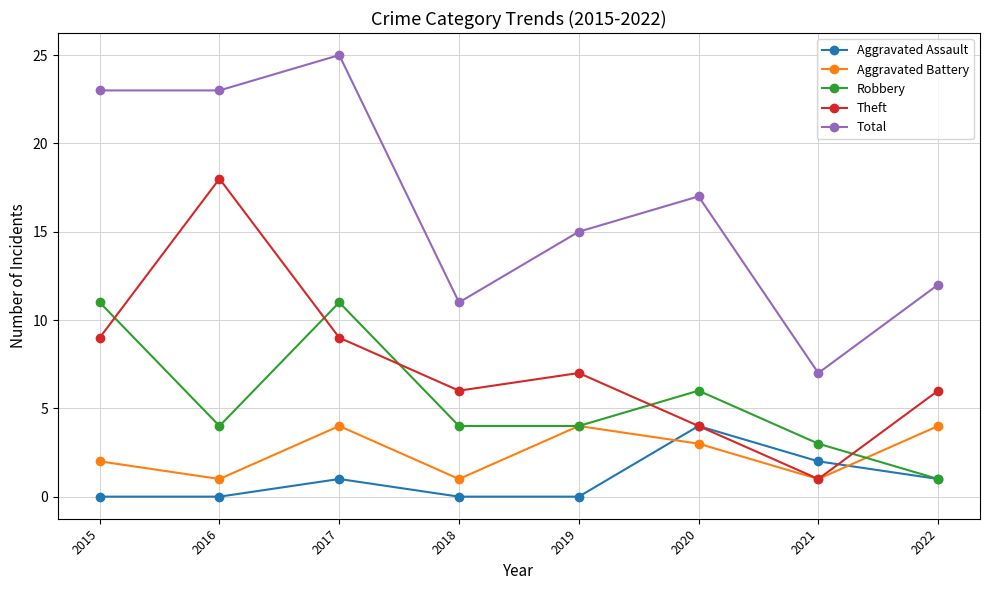

How many Aggravated Battery values are between 1 and 4?

8